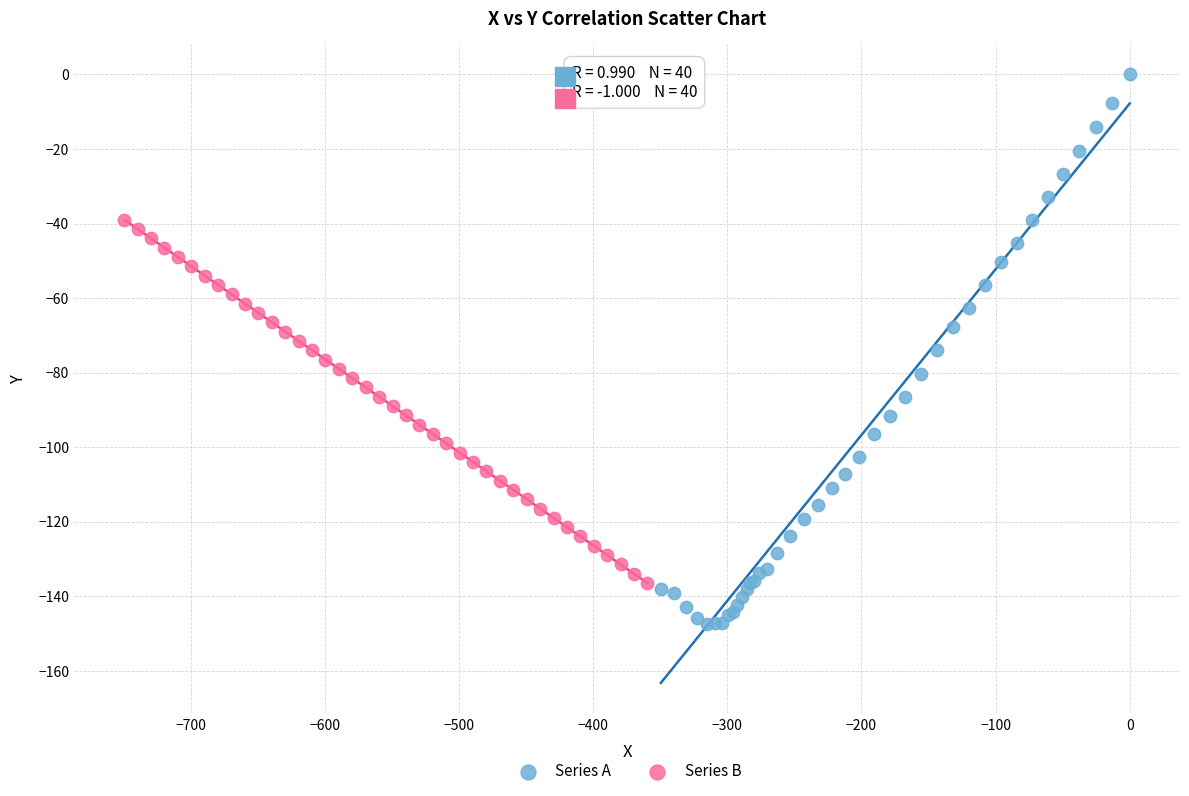

Which series has the largest Y range (max minus min)?

Series A